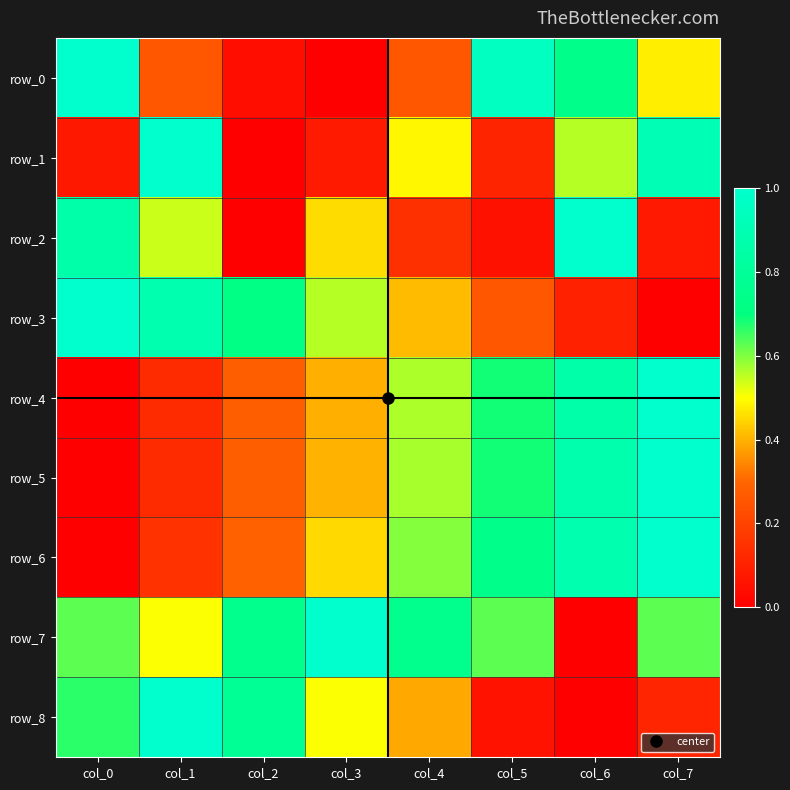

Which series has the largest total across all categories?

row_7